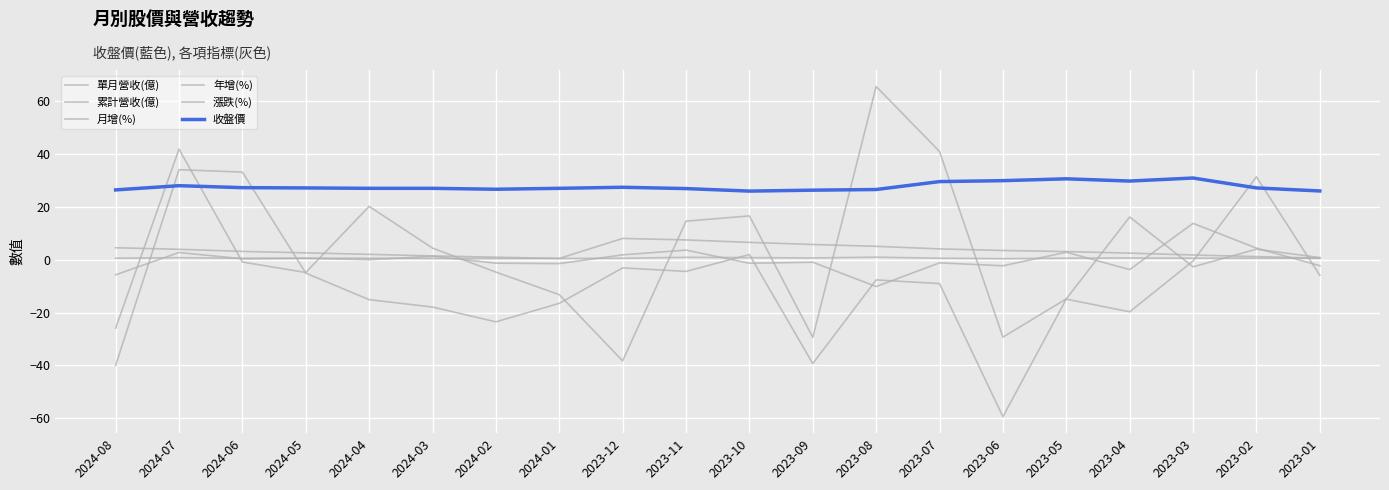

Which has a higher value, 2023-11 or 2023-09?

2023-11